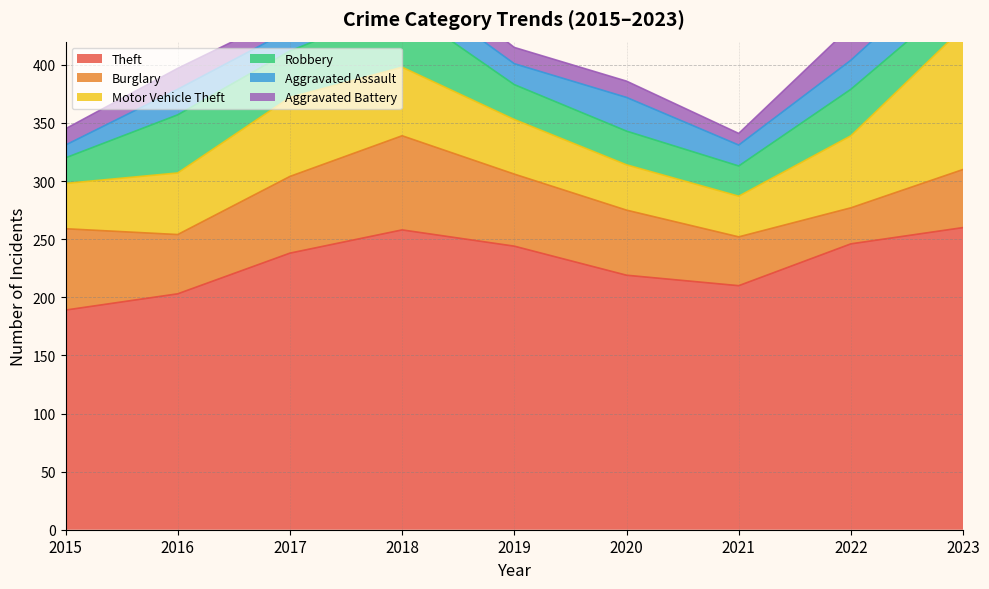

List the series in order of their peak value, highest first.

Theft, Motor Vehicle Theft, Burglary, Robbery, Aggravated Assault, Aggravated Battery